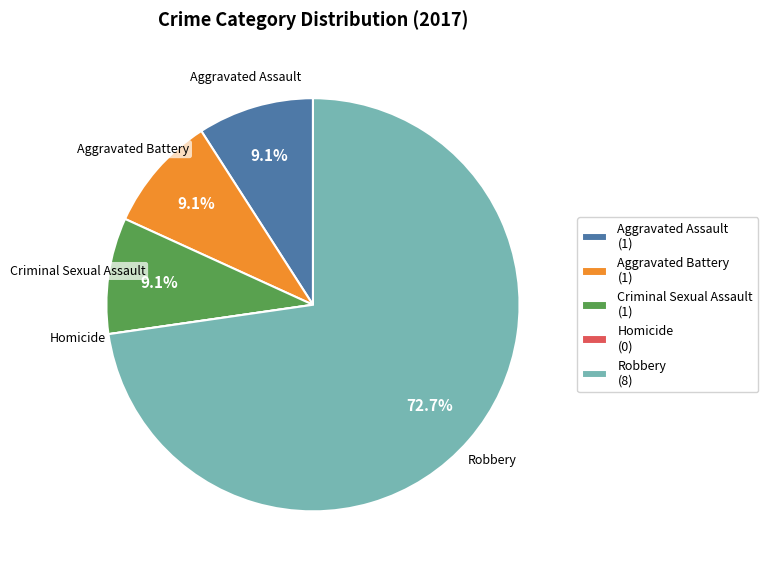

To the nearest percent, what is the average slice percentage?

20%